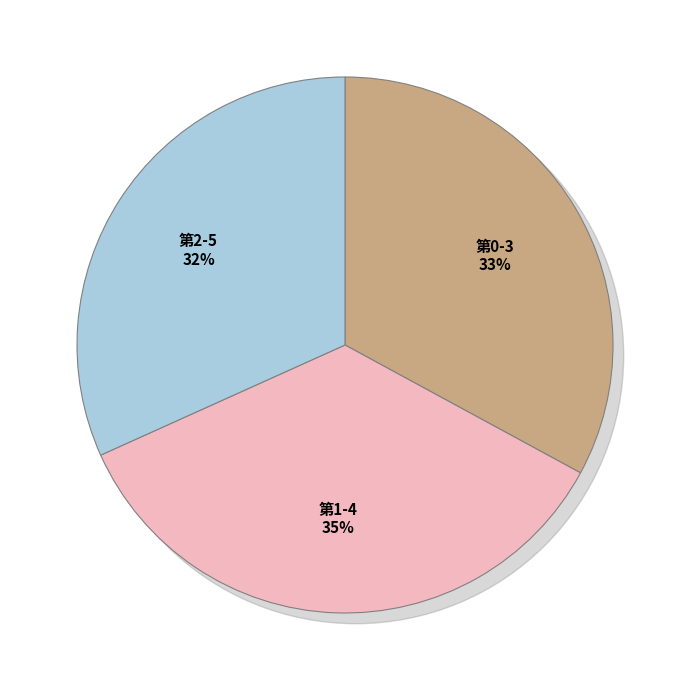

To the nearest percent, what is the average slice percentage?

33%